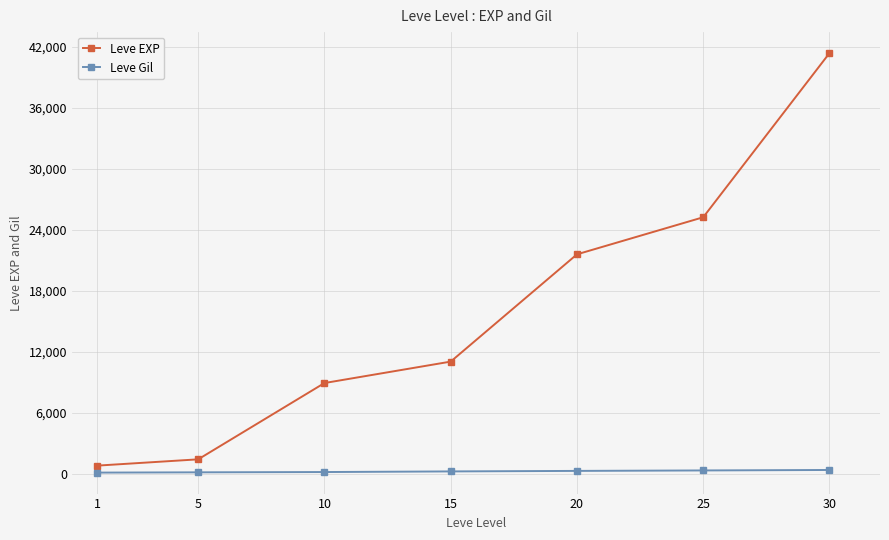

What is the total value across all series at 10?

9099